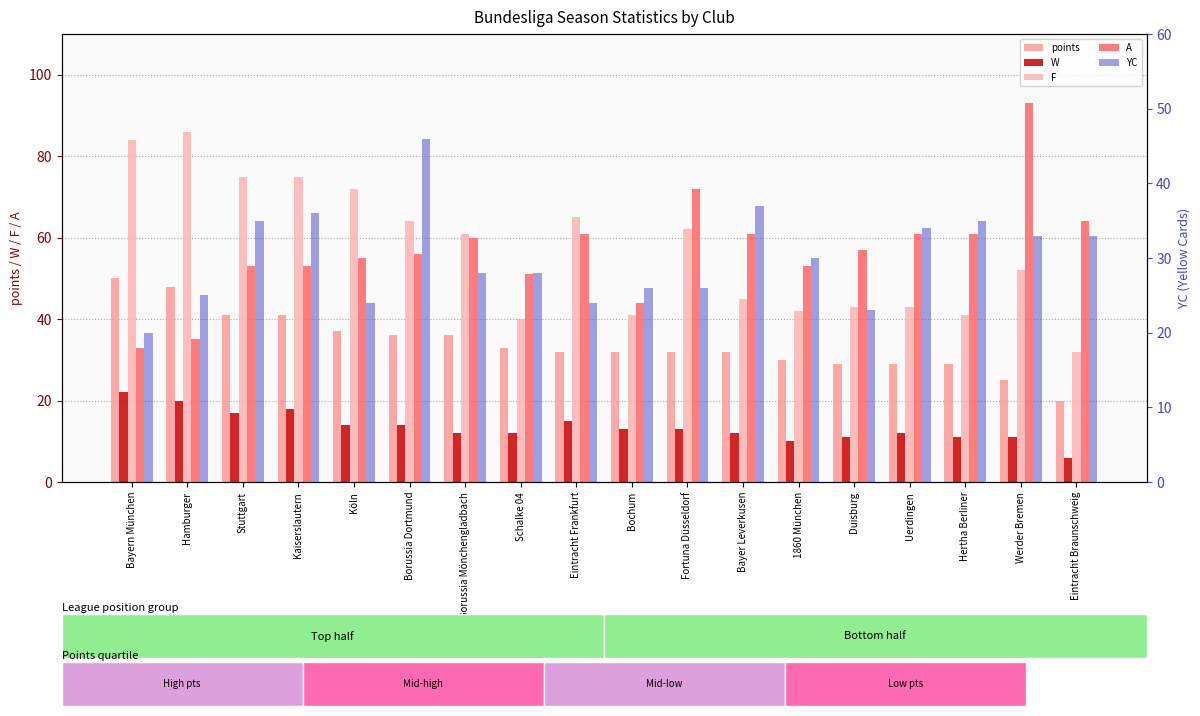

List the labels in order of A value, smallest first.

Bayern München, Hamburger, Bochum, Schalke 04, Stuttgart, Kaiserslautern, 1860 München, Köln, Borussia Dortmund, Duisburg, Borussia Mönchengladbach, Eintracht Frankfurt, Bayer Leverkusen, Uerdingen, Hertha Berliner, Eintracht Braunschweig, Fortuna Düsseldorf, Werder Bremen